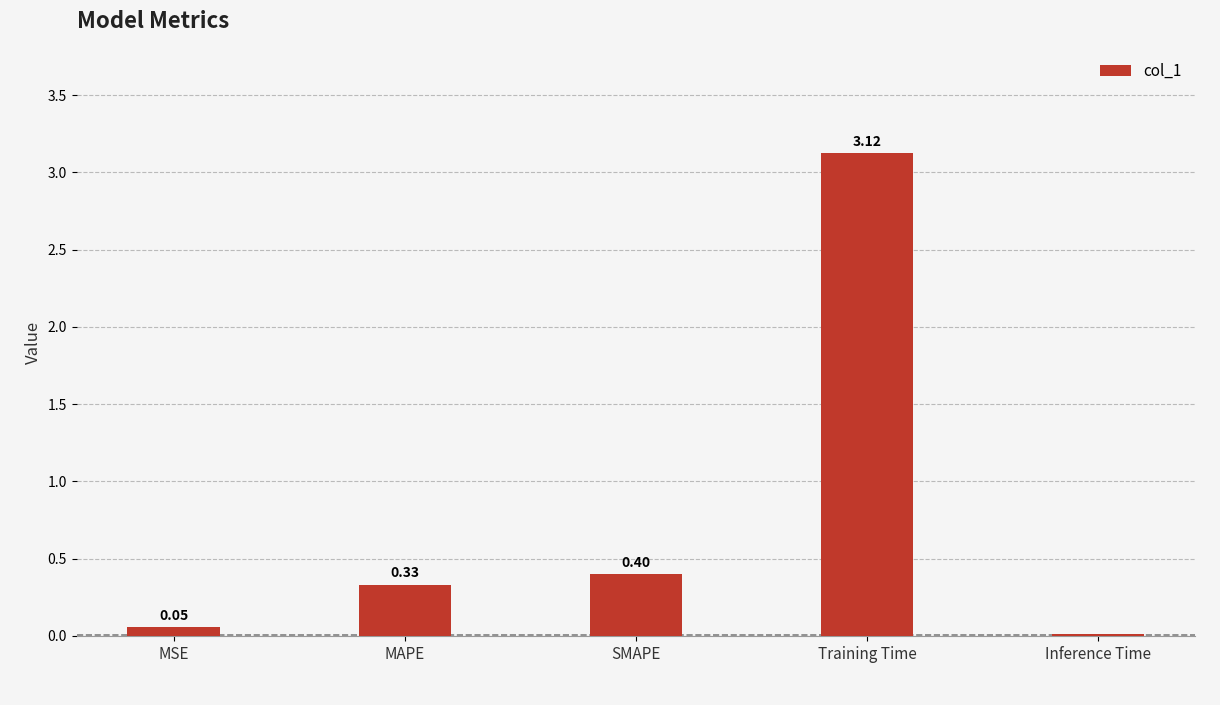

Which has a higher value, Inference Time or Training Time?

Training Time